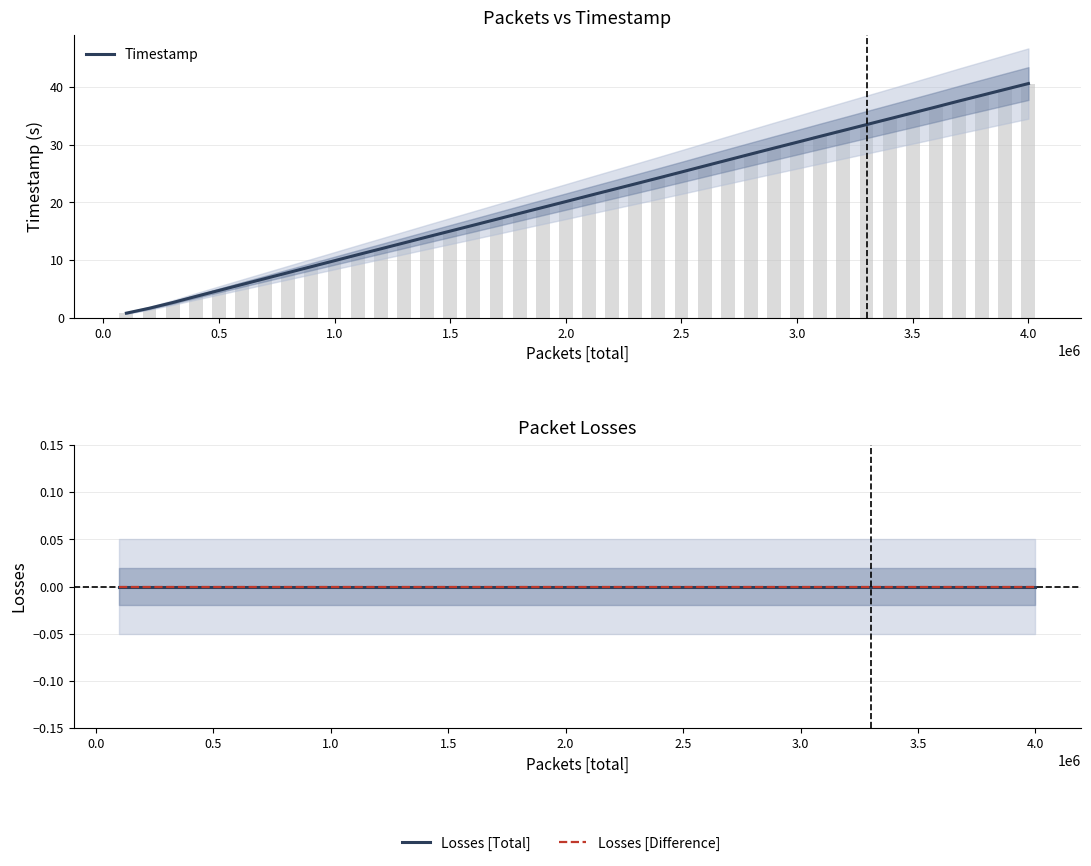

Are the bars grouped side by side (vs. stacked)?

Yes